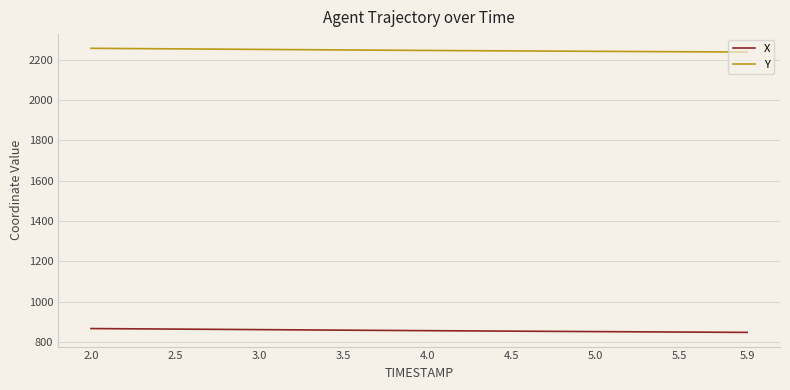

True or false: Y and X intersect in this chart.

False